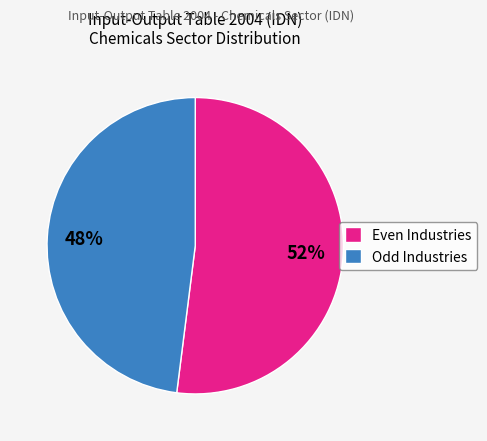

To the nearest percent, what portion does Odd Industries represent?

48%